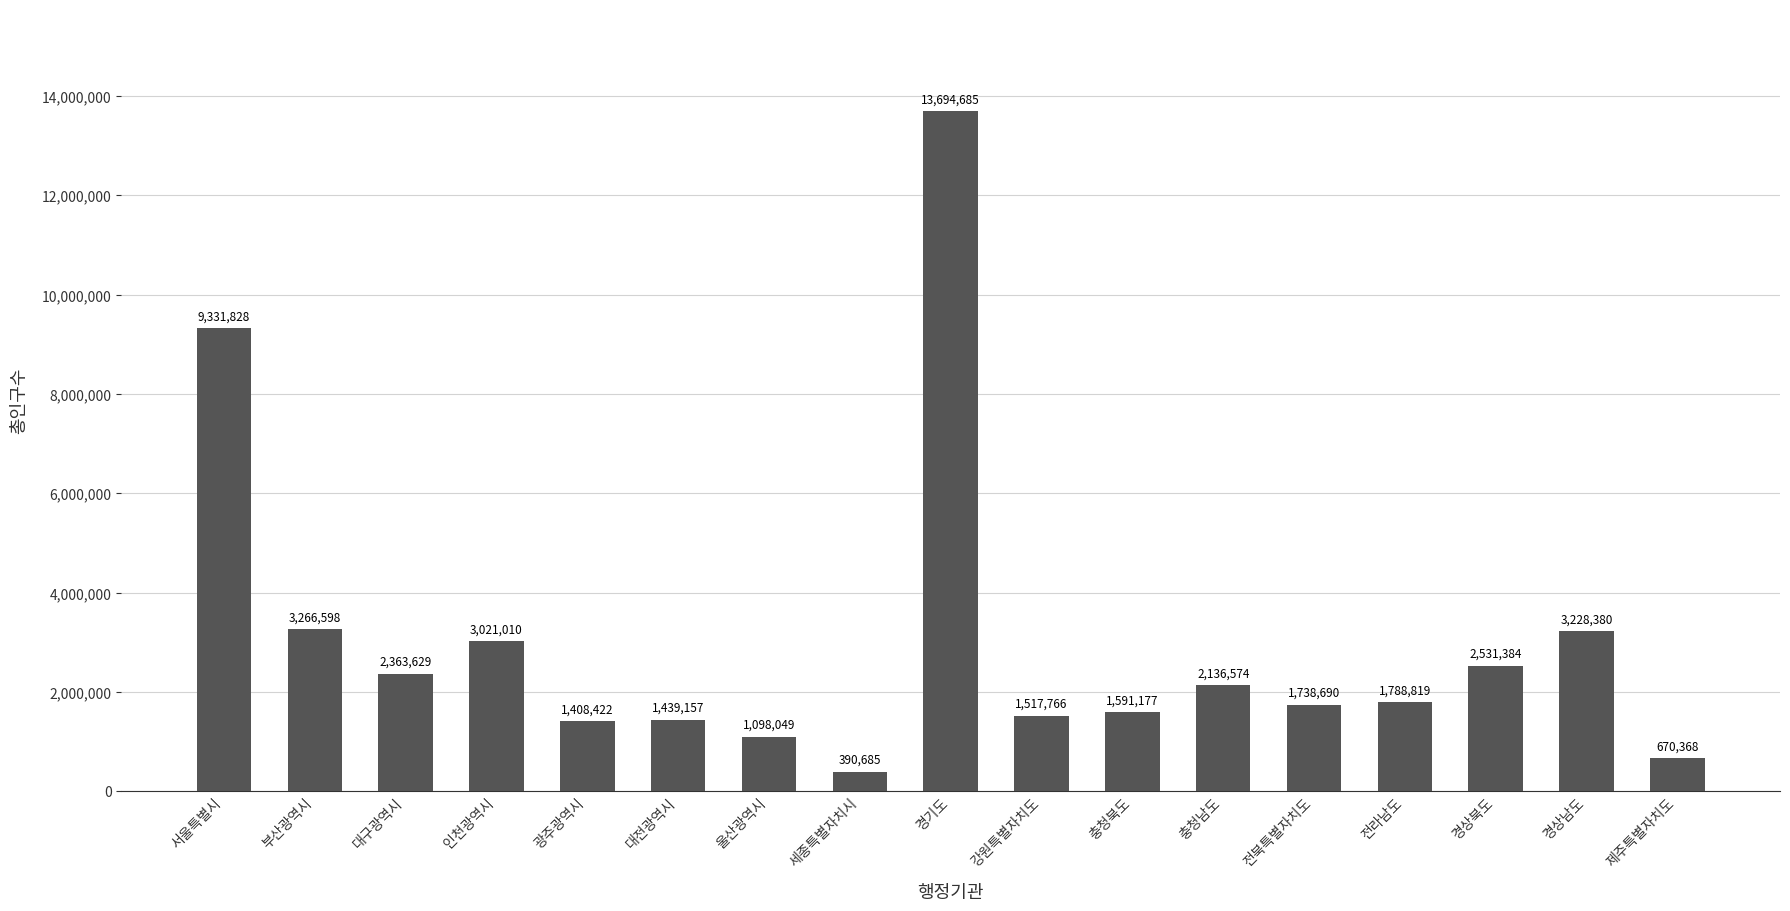

What is the approximate value at 서울특별시?

9331828